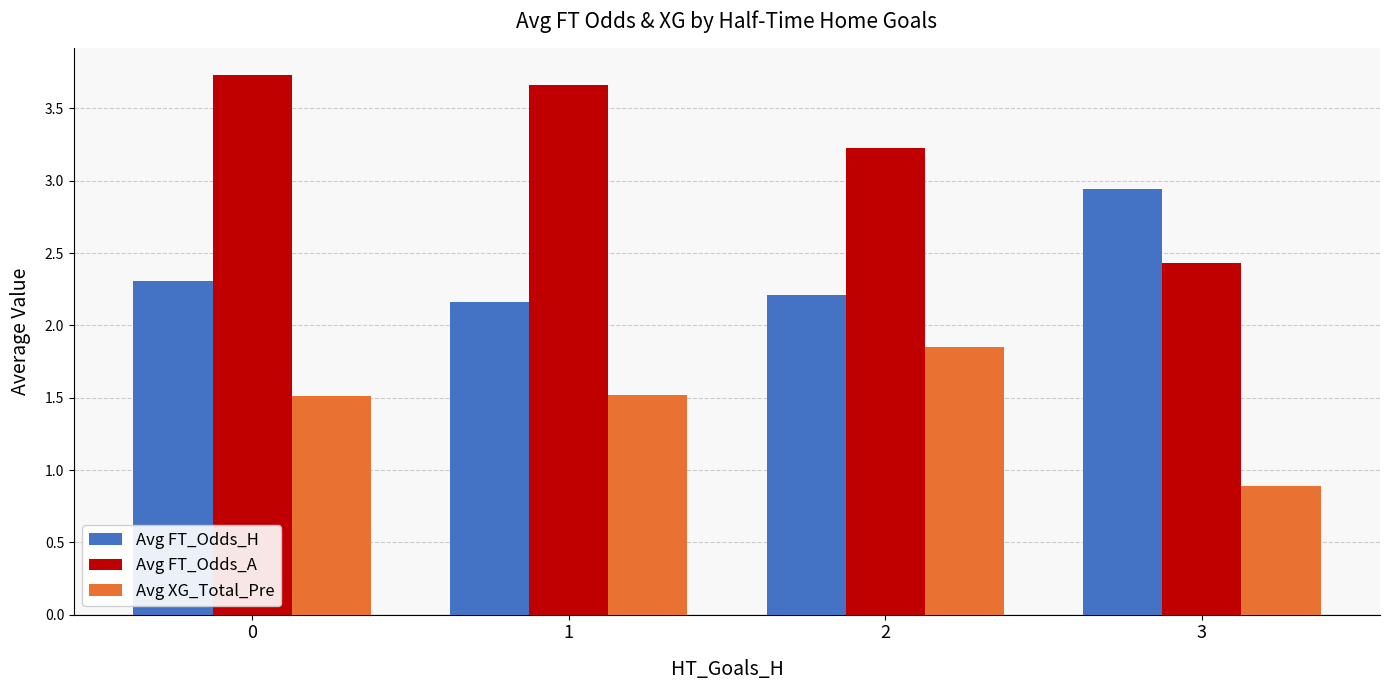

What is the total value across all series at 2?

7.3